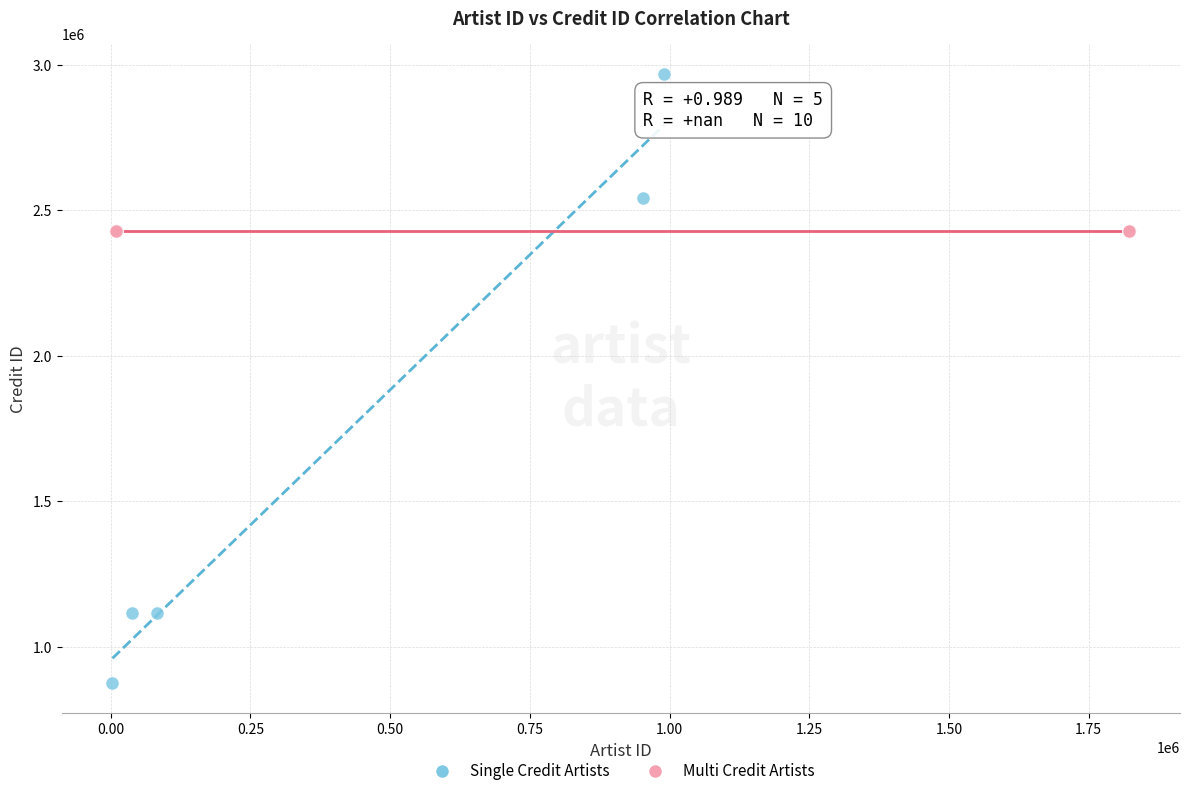

Which series reaches the minimum Y coordinate?

Single Credit Artists